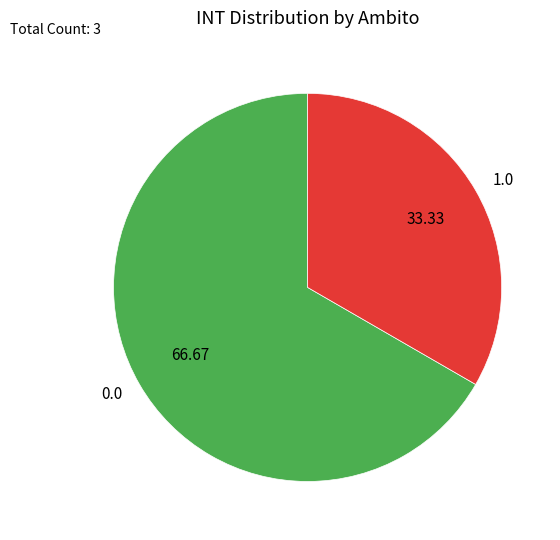

Combined, do 1.0 and 0.0 account for over 50%?

Yes